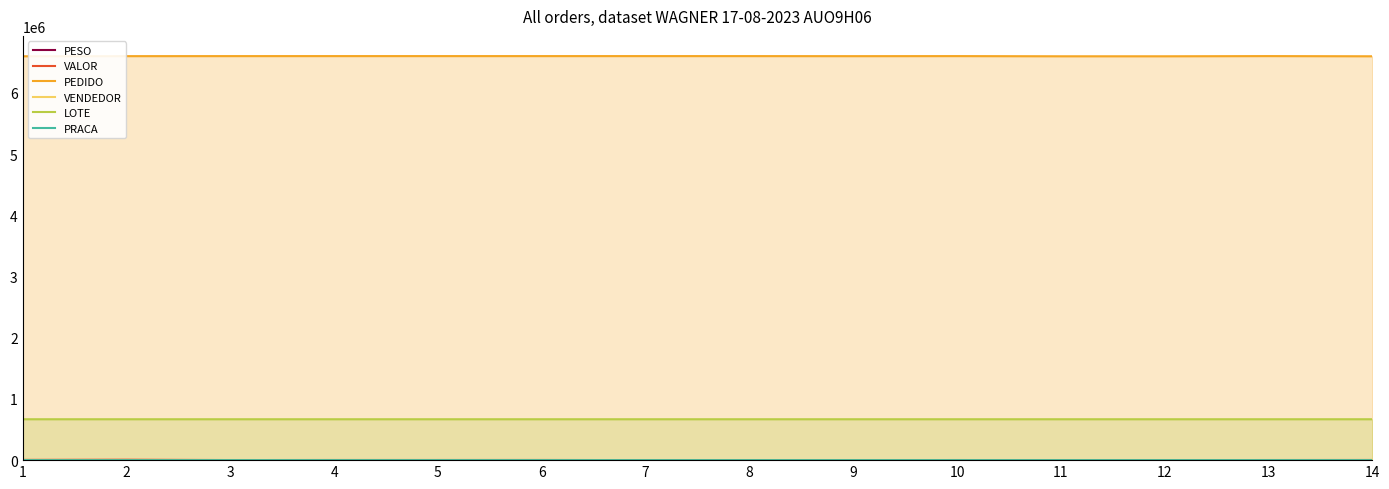

List the series in order of their peak value, highest first.

PEDIDO, LOTE, VALOR, VENDEDOR, PESO, PRACA